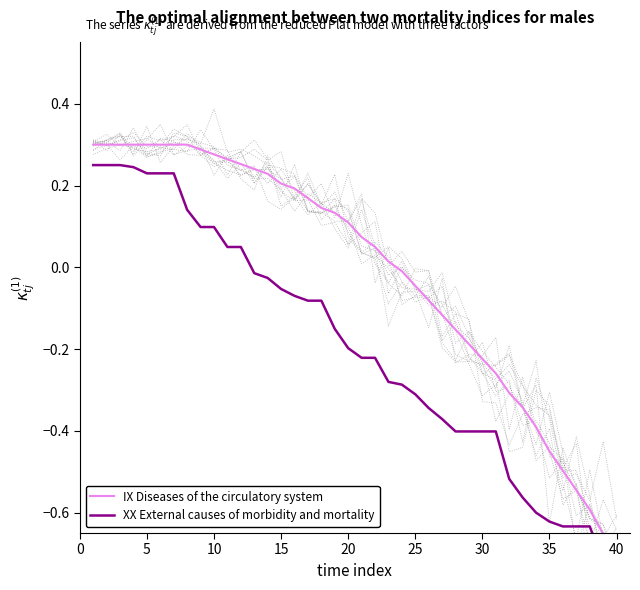

True or false: IX Diseases of the circulatory system has more than 2 points higher than both neighbors.

False